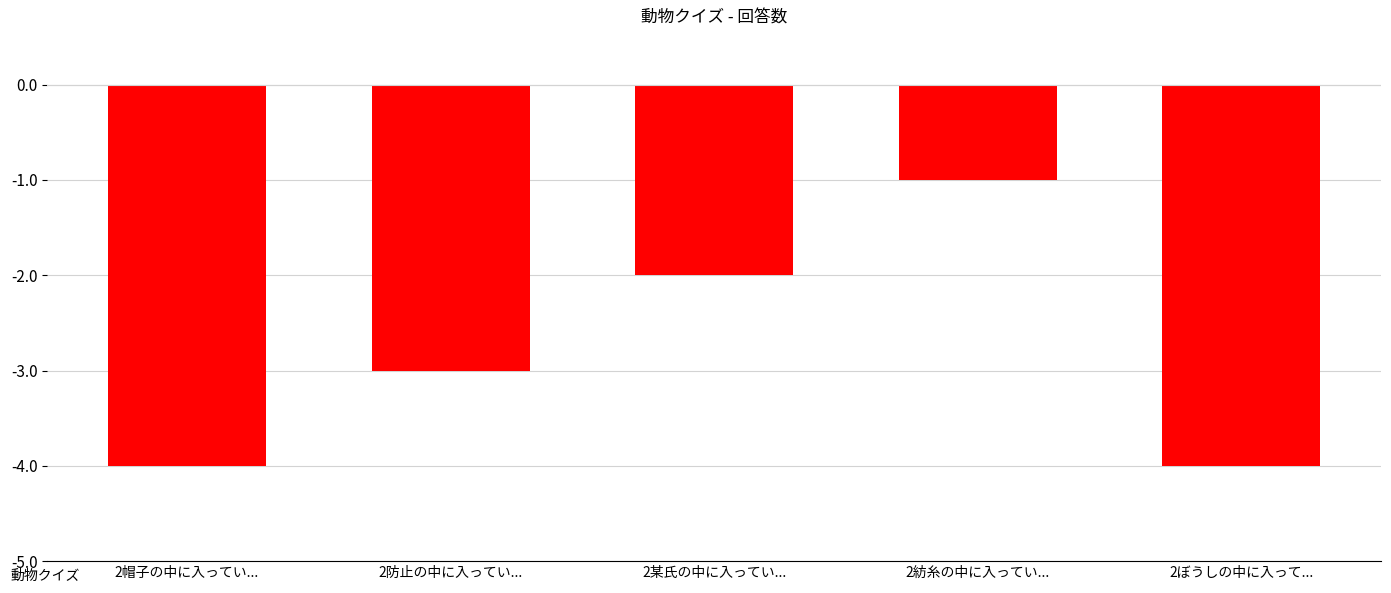

True or false: the data shows -4 at 2ぼうしの中に入って....

True